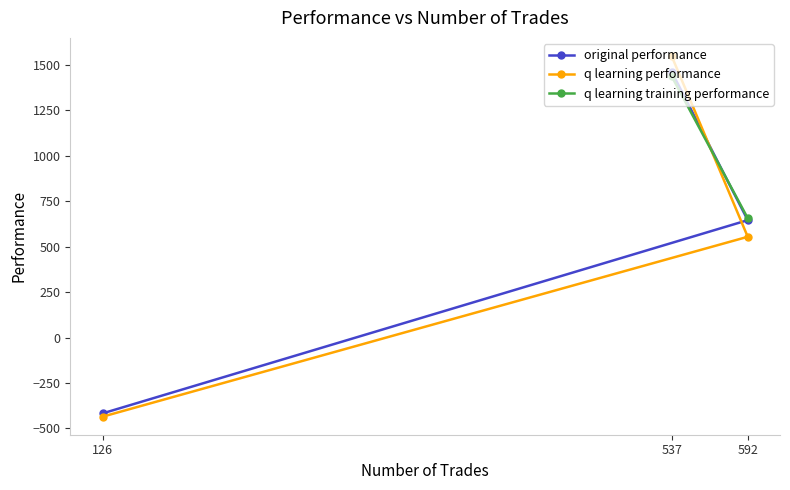

At which label does original performance reach its minimum?

126